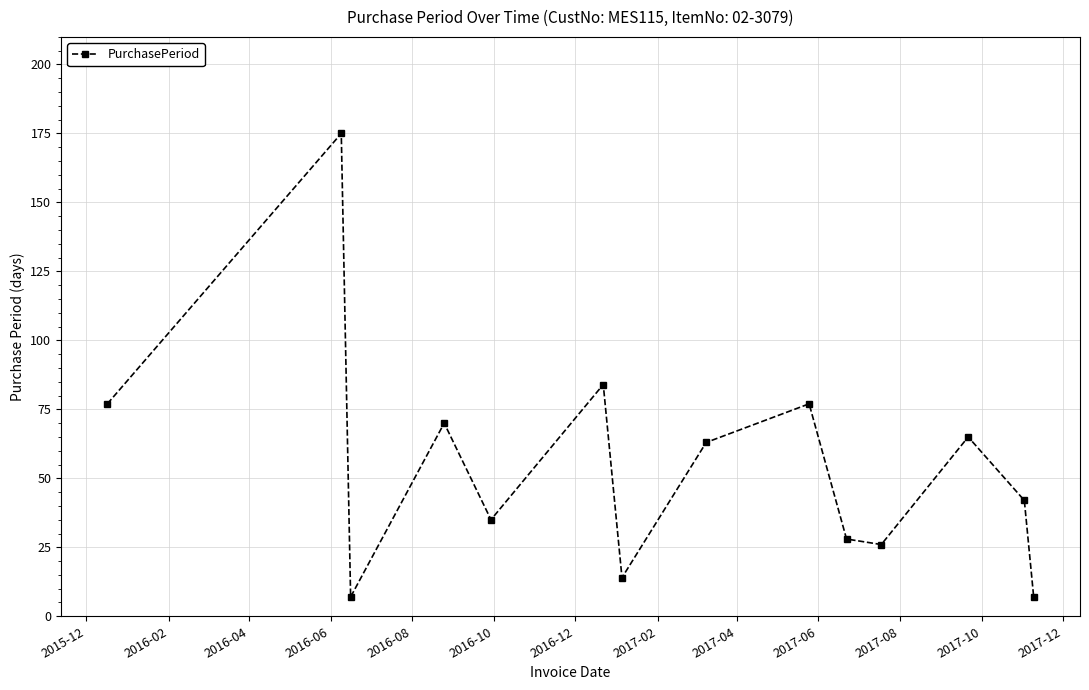

What is the maximum value shown in the chart?

175